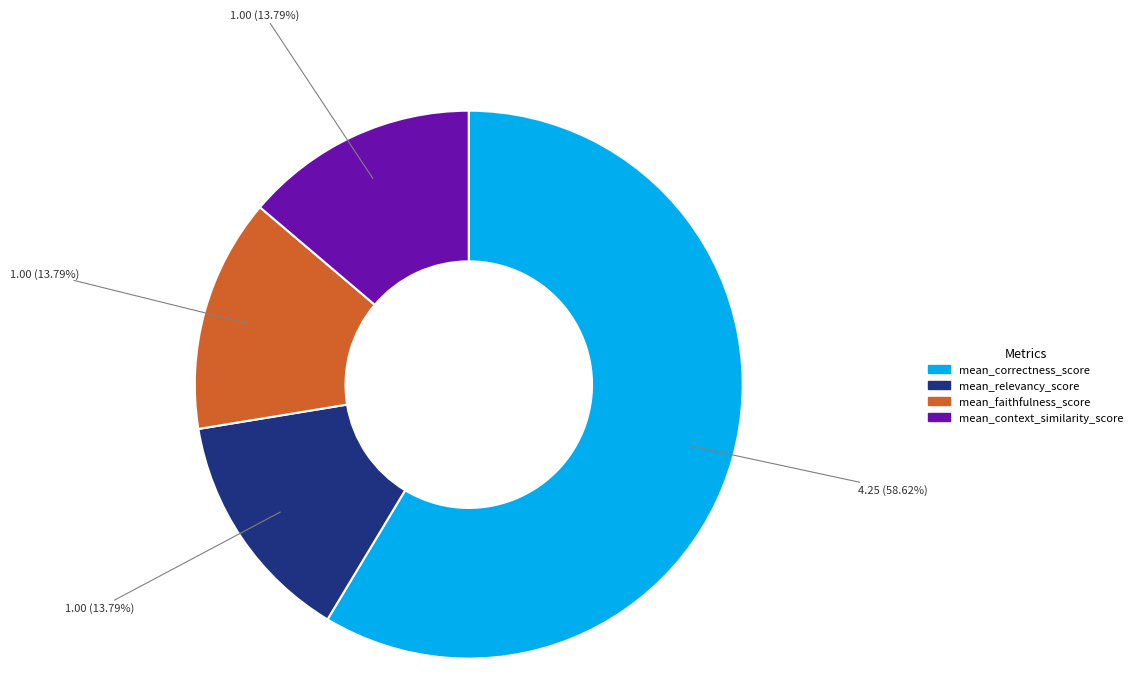

The mean_context_similarity_score slice represents 14% of the pie. True or false?

True